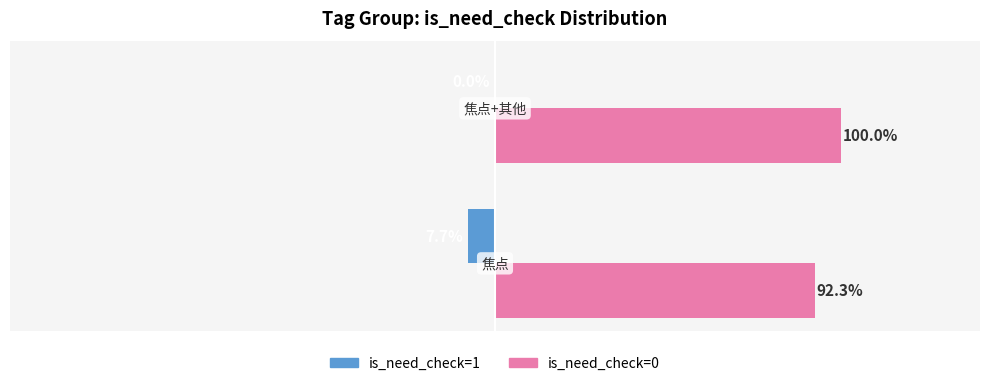

What are all the series names shown in the legend?

is_need_check=1, is_need_check=0